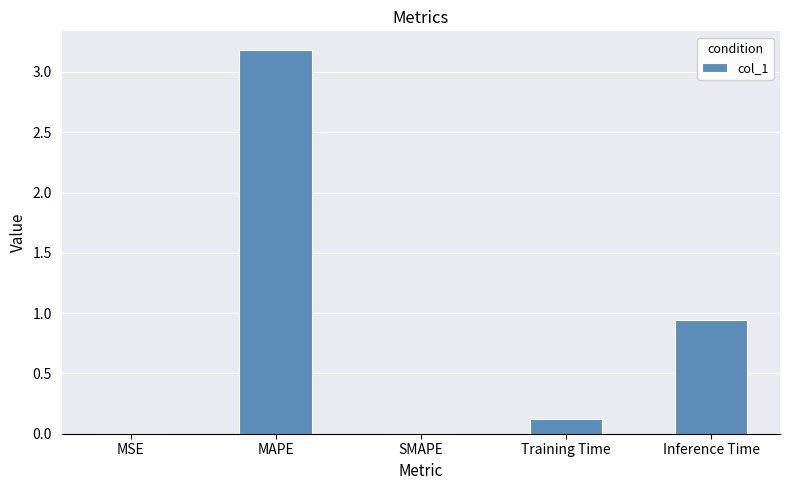

Which category has the highest value across all series?

MAPE